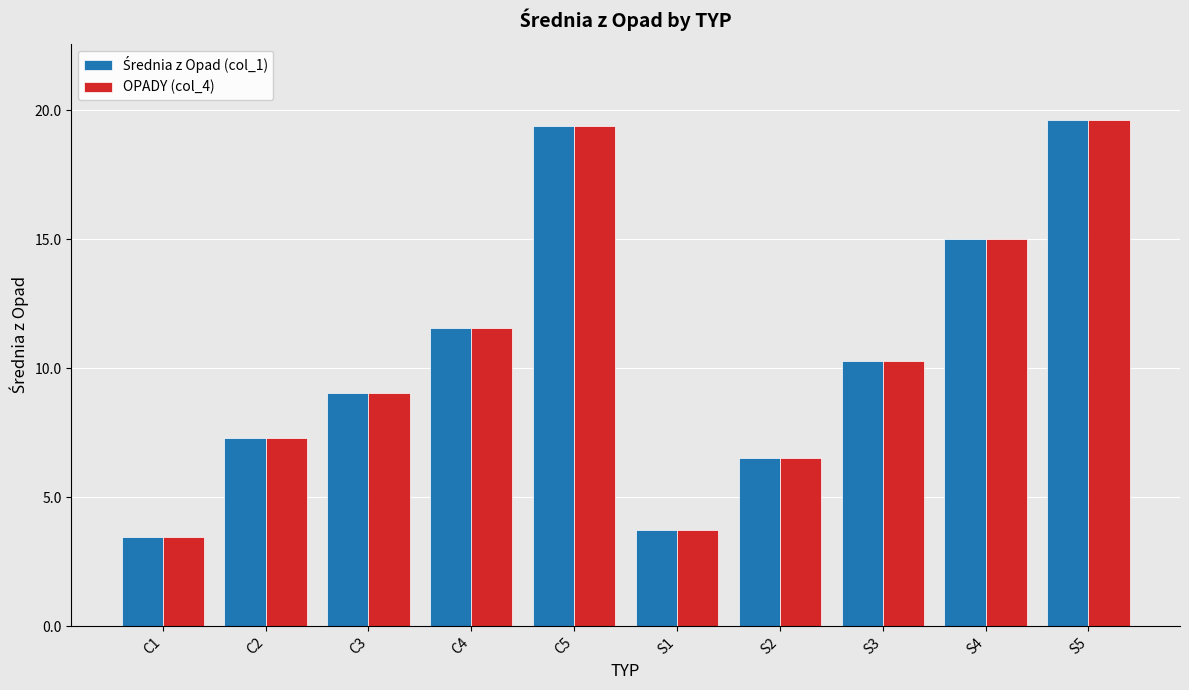

What is the difference between the maximum and minimum values in the OPADY (col_4) series?

16.2